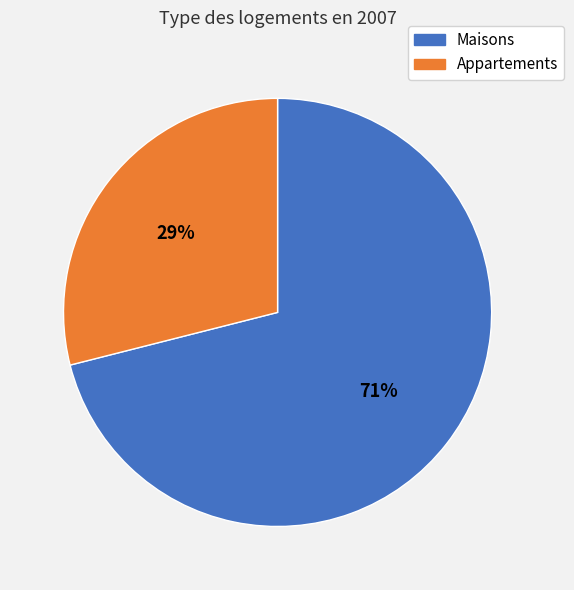

Rank the categories by value from lowest to highest.

Appartements, Maisons